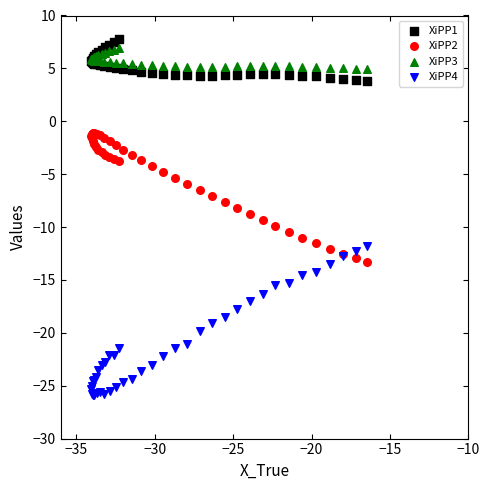

Which series reaches the minimum Y coordinate?

XiPP4